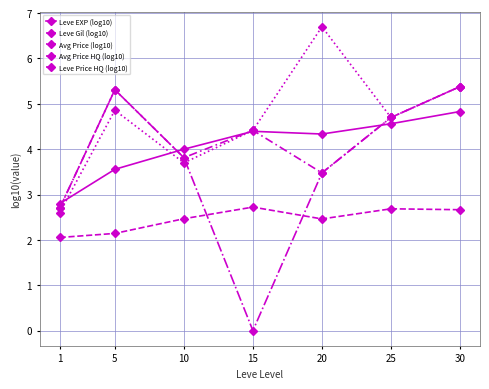

Reading left to right, what are all the values shown in this chart?

Leve EXP (log10): 1=2.8	5=3.6	10=4.0	15=4.4	20=4.3	25=4.6	30=4.8
Leve Gil (log10): 1=2.1	5=2.1	10=2.5	15=2.7	20=2.5	25=2.7	30=2.7
Avg Price (log10): 1=2.6	5=4.9	10=3.7	15=4.4	20=6.7	25=4.7	30=5.4
Avg Price HQ (log10): 1=2.7	5=5.3	10=3.8	15=0.0	20=3.5	25=4.7	30=5.4
Leve Price HQ (log10): 1=2.7	5=5.3	10=3.8	15=4.4	20=3.5	25=4.7	30=5.4